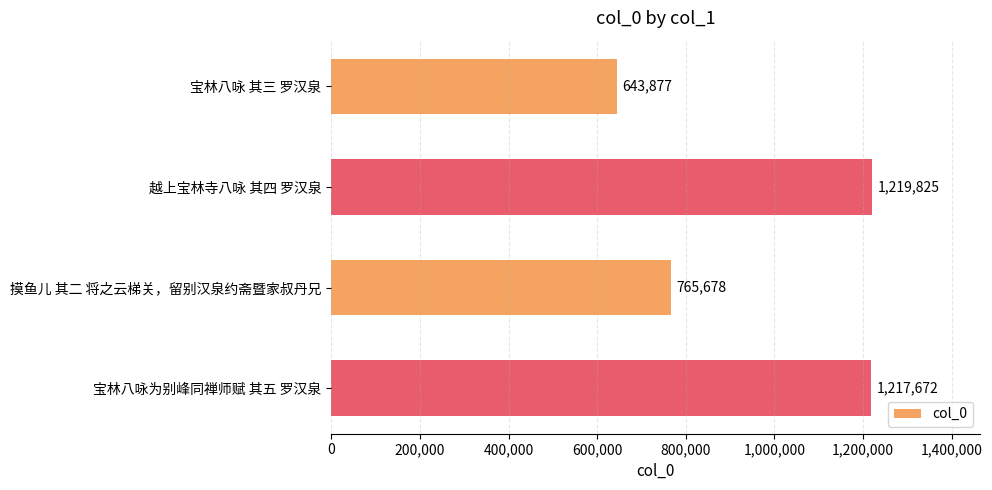

True or false: the data shows 1219825 at 越上宝林寺八咏 其四 罗汉泉.

True